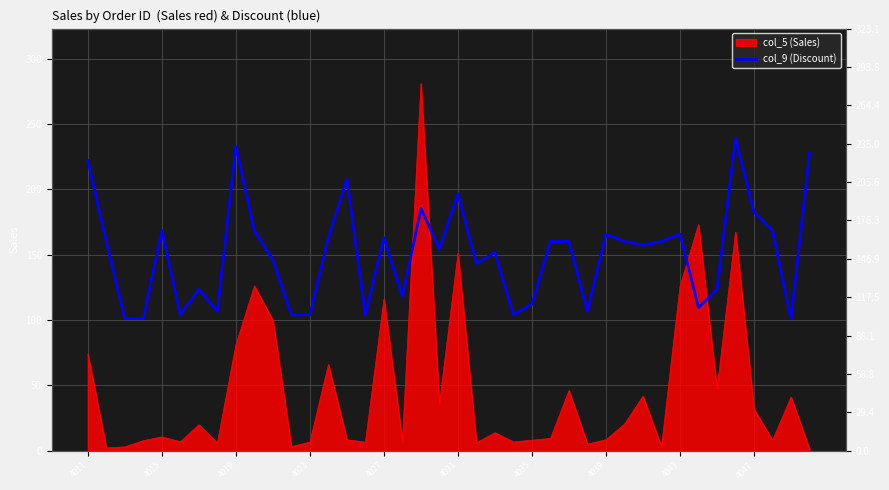

What is the highest value of the col_5 (Sales) series?

281.0